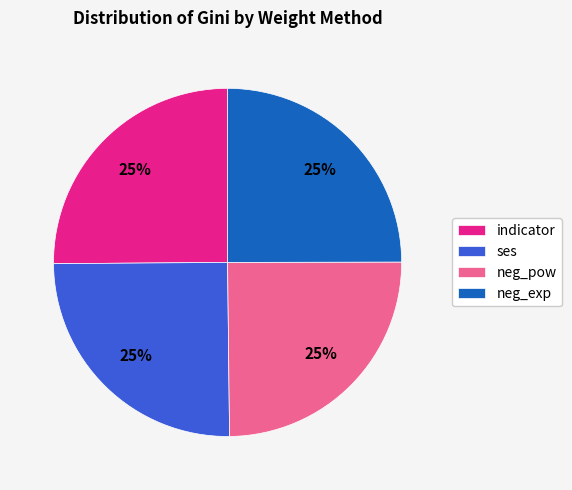

To the nearest percent, what portion does indicator represent?

25%